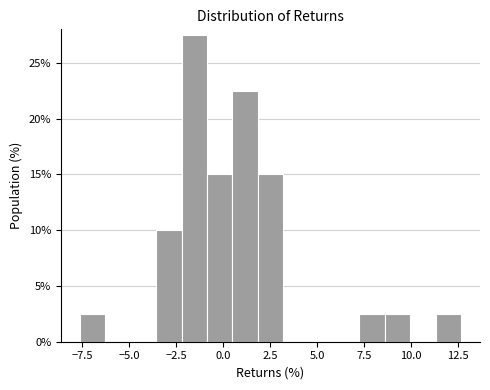

Around what value on the x-axis is the tallest bar? Give the approximate position of its centre, as read against the axis.

-1.5